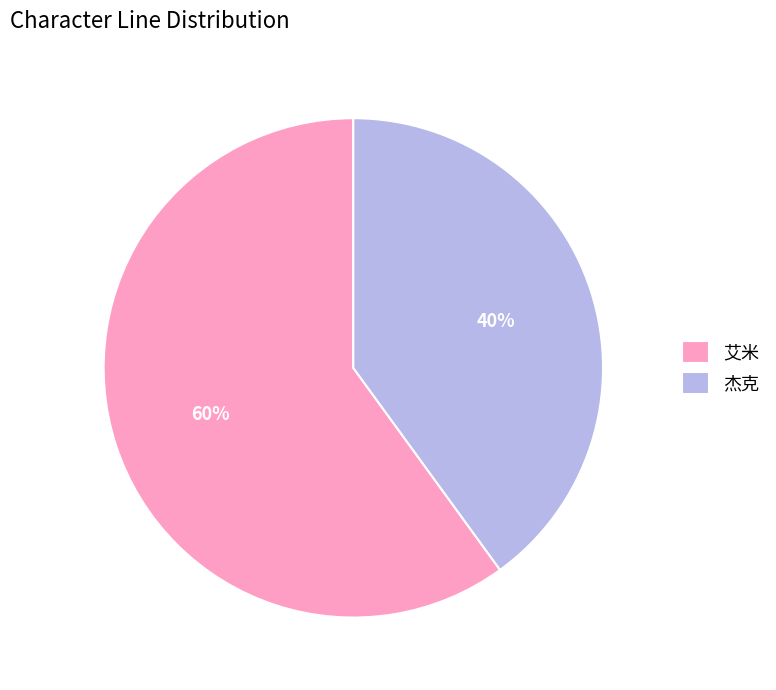

To the nearest percent, what percentage of the pie is 艾米?

60%